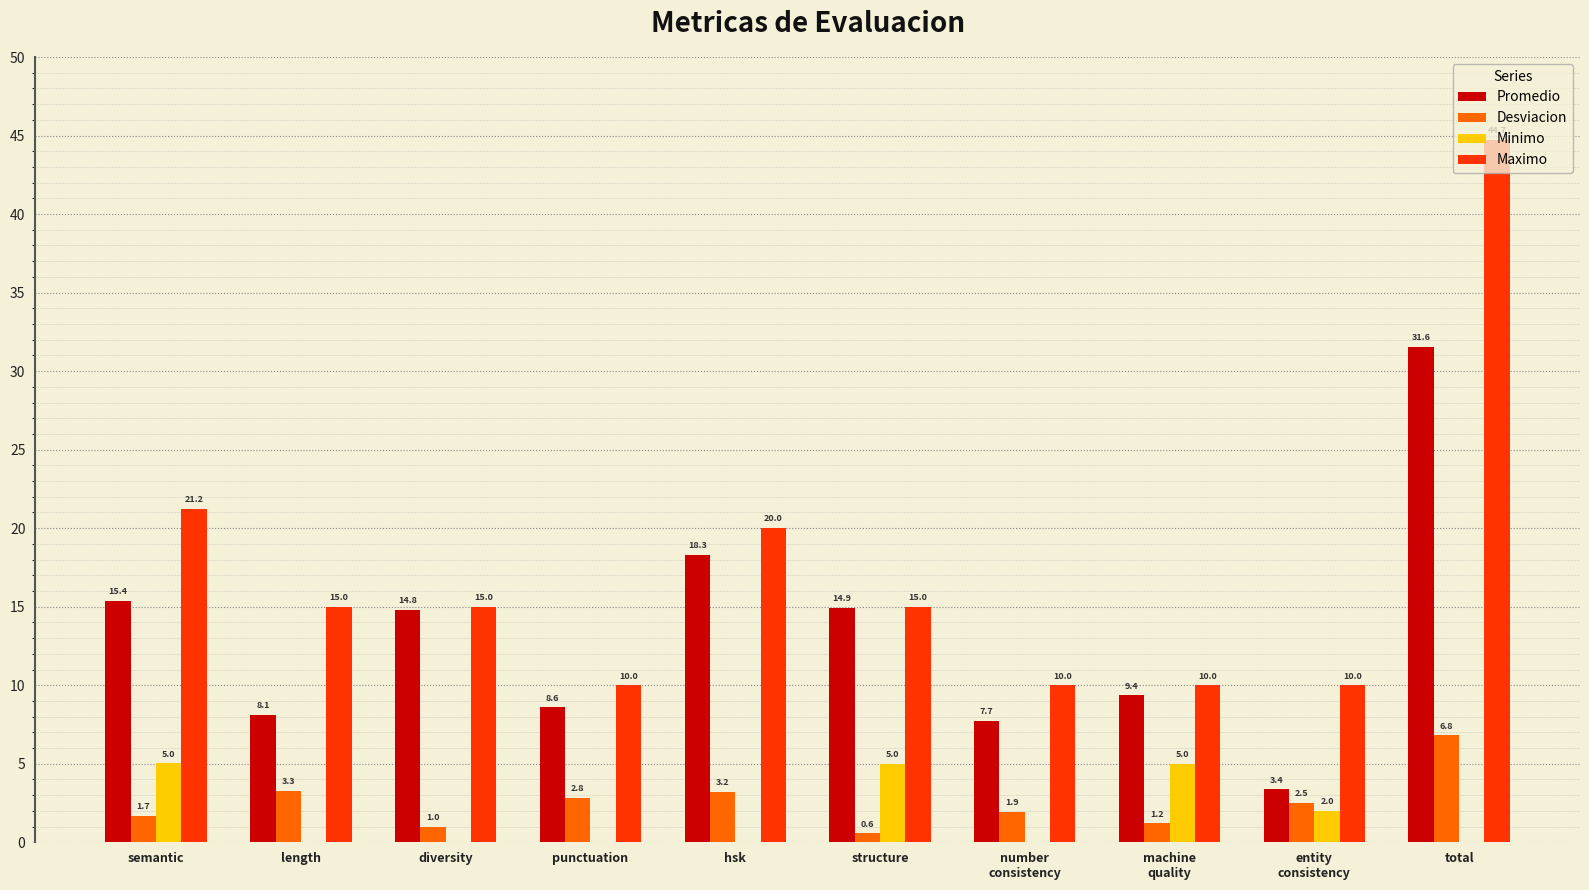

True or false: Maximo has a value of 10.0 at machine
quality.

True